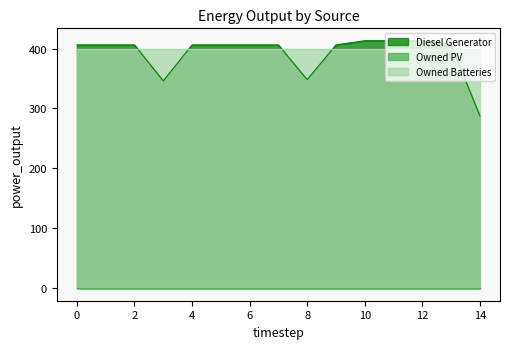

At how many categories does at least one series exceed 379?

15